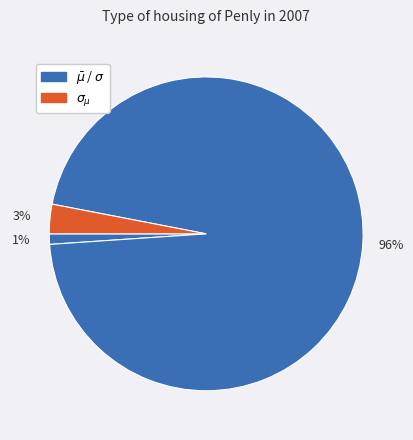

Count the number of slices in the pie.

3